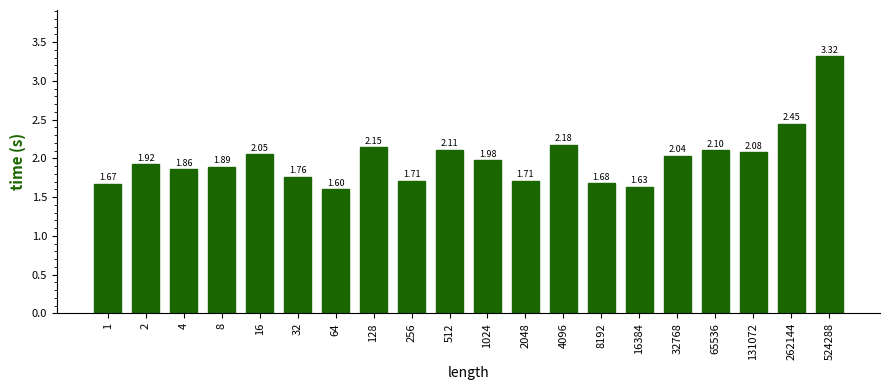

Which has a higher value, 262144 or 64?

262144